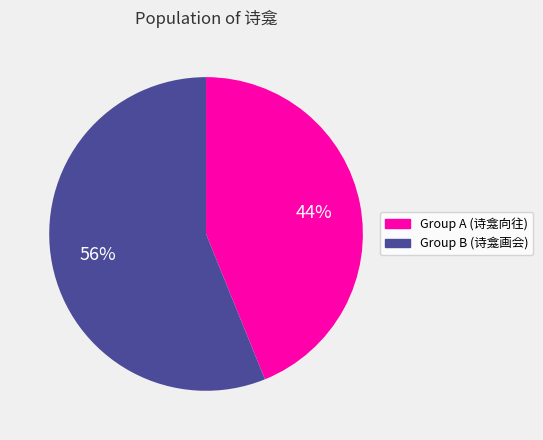

Does any single category account for the majority?

Yes